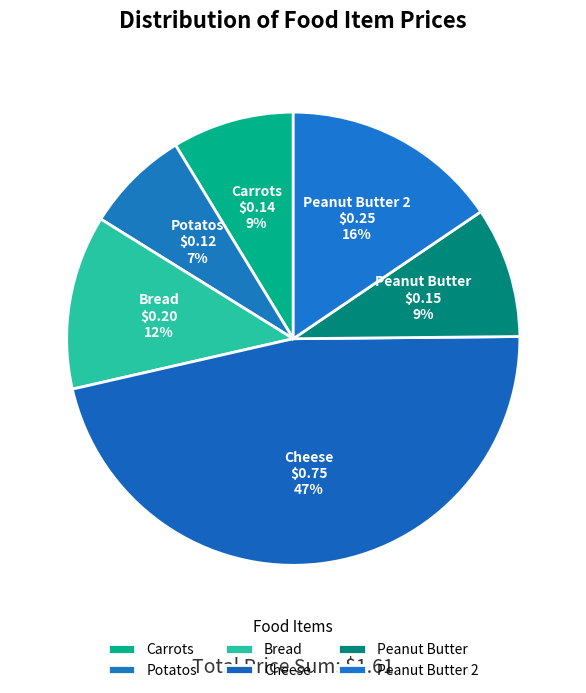

How many slices are in this pie chart?

6